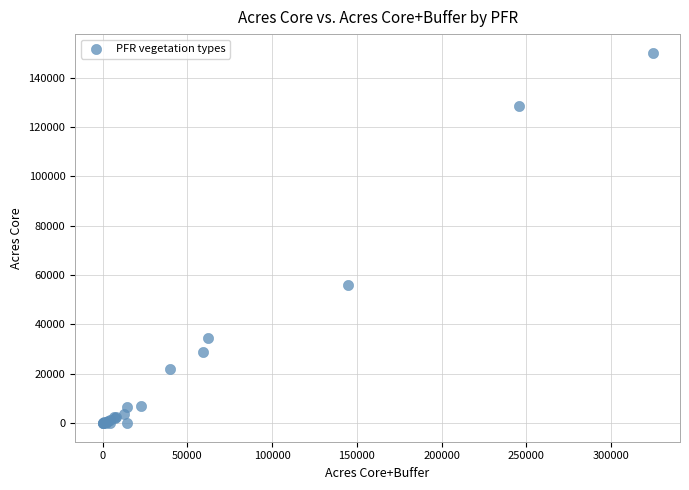

What Y value in the scatter plot is closest to 75082?

56016.6